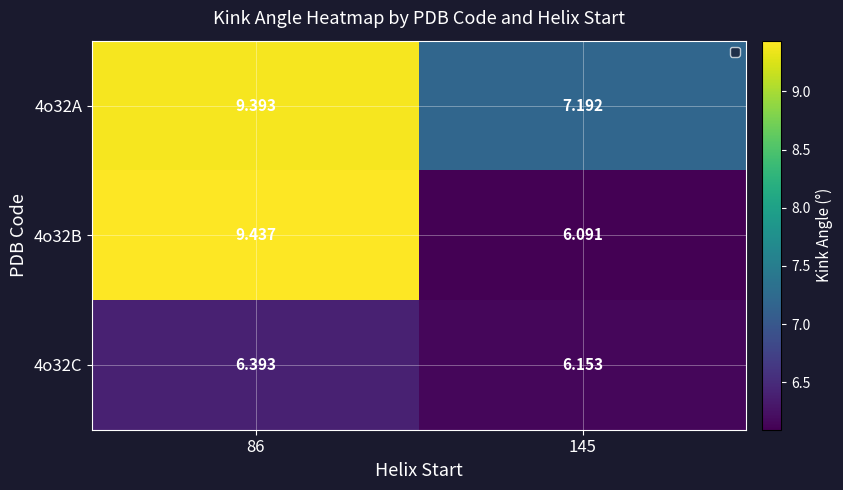

At 145, list the series in order from smallest to largest.

4o32B, 4o32C, 4o32A